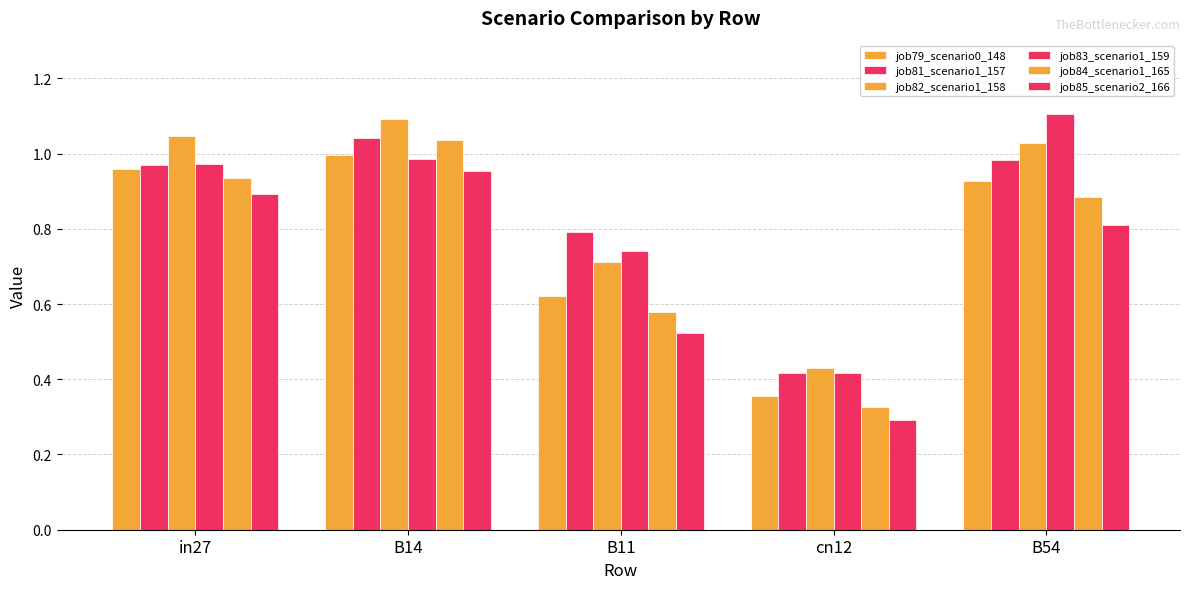

What is the approximate value of job79_scenario0_148 at B11?

0.6